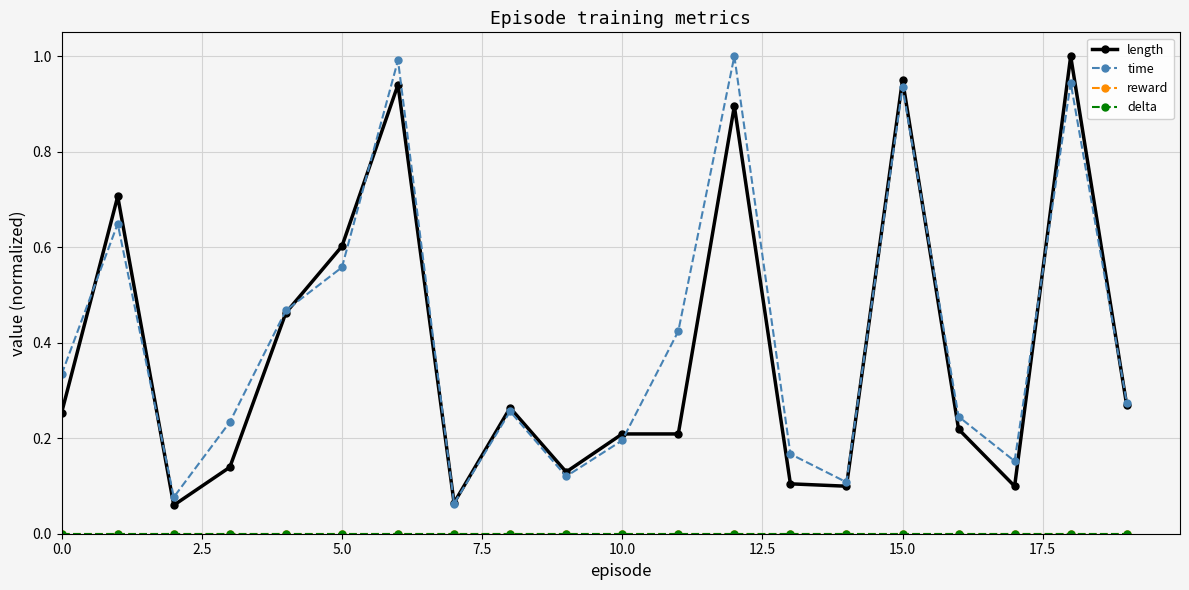

At which category is the sum across all series the highest?

18